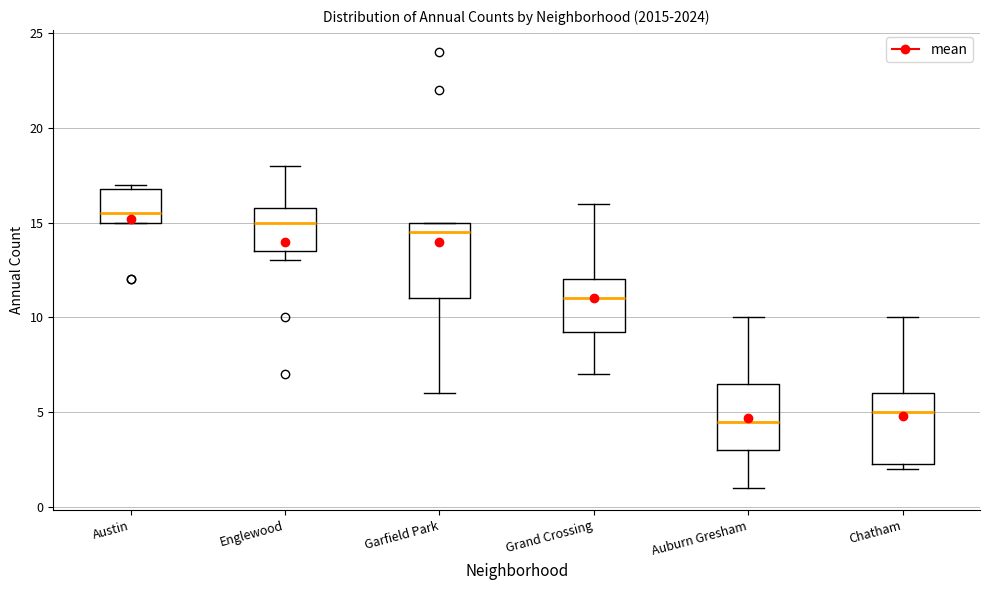

Reading left to right, transcribe this box plot: for each box, give where its median line is, the range the box spans, and where its two whiskers end, as read against the y-axis. The values are not printed on the chart, so give them approximately, as read against the axis.

Austin: median 15.5, box 15.0 to 17.0, whiskers 15.0 to 17.0 (just above the box's upper edge)
Englewood: median 15.0, box 13.5 to 16.0, whiskers 13.0 to 18.0
Garfield Park: median 14.5, box 11.0 to 15.0, whiskers 6.0 to 15.0
Grand Crossing: median 11.0, box 9.5 to 12.0, whiskers 7.0 to 16.0
Auburn Gresham: median 4.5, box 3.0 to 6.5, whiskers 1.0 to 10.0
Chatham: median 5.0, box 2.5 to 6.0, whiskers 2.0 to 10.0